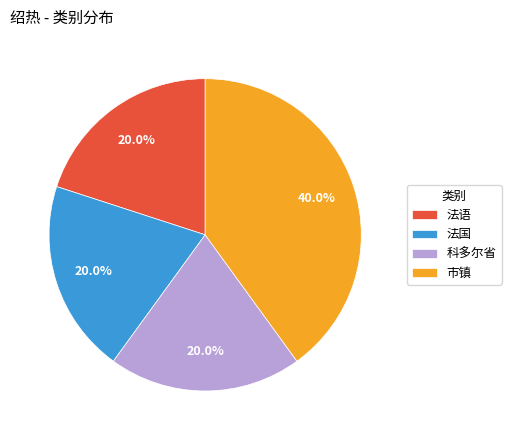

What percentage do 市镇 and 科多尔省 together represent?

60.0%